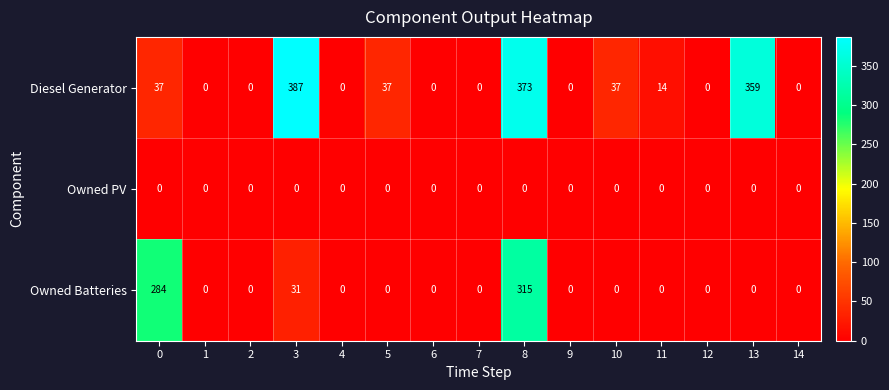

Which series has the largest range (max minus min)?

Diesel Generator